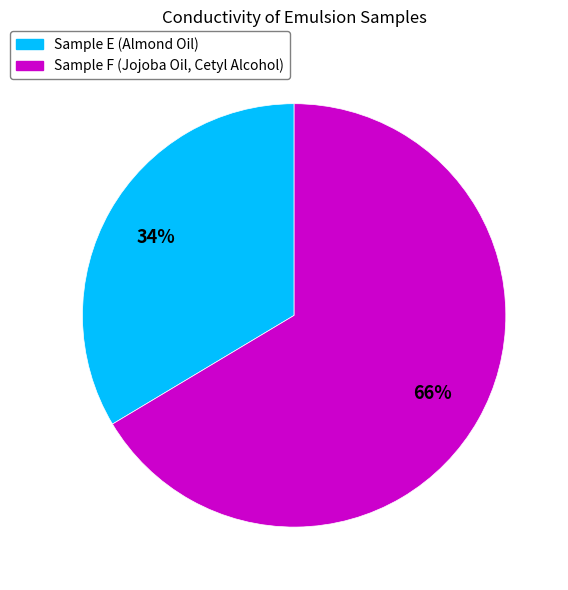

Is there a majority slice in this chart?

Yes